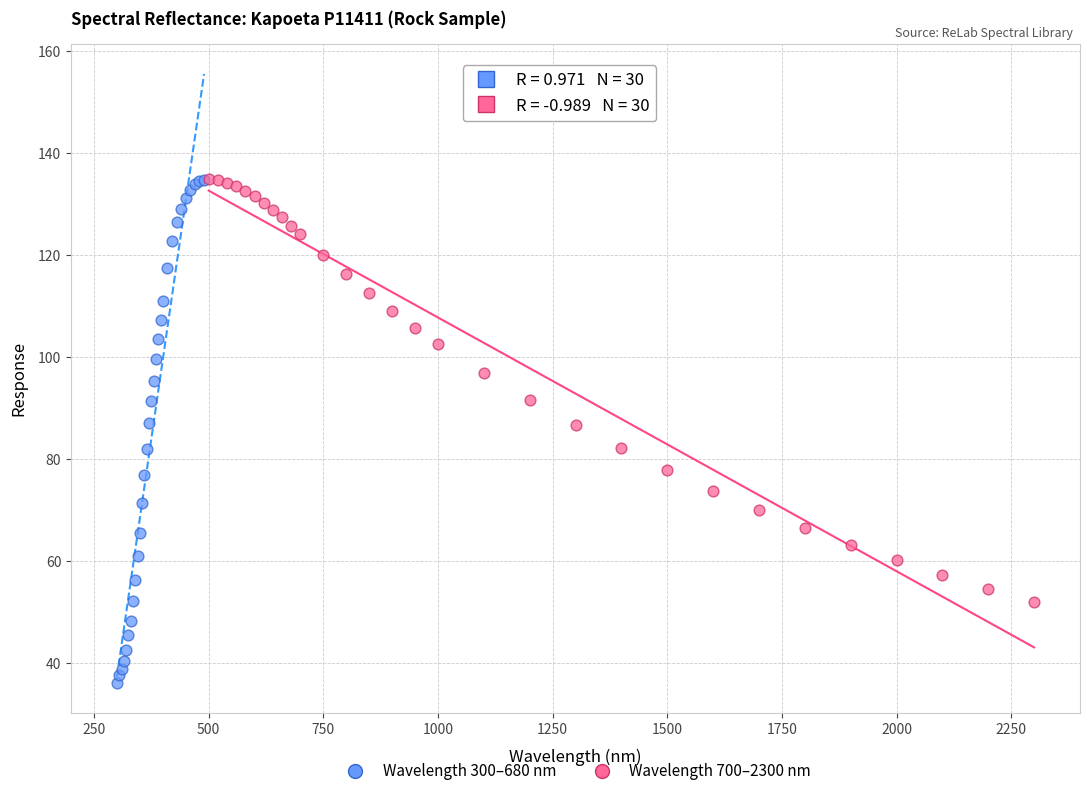

What are all the series names shown in the legend?

Wavelength 300–680 nm, Wavelength 700–2300 nm